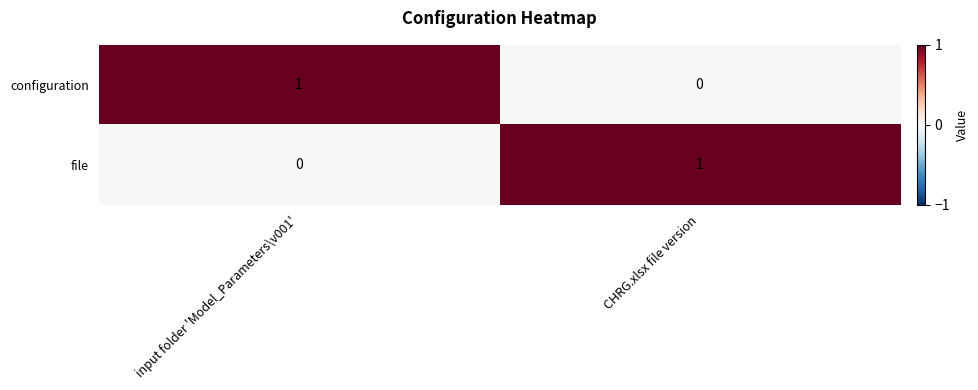

Where is configuration nearest to the value 0?

CHRG.xlsx file version